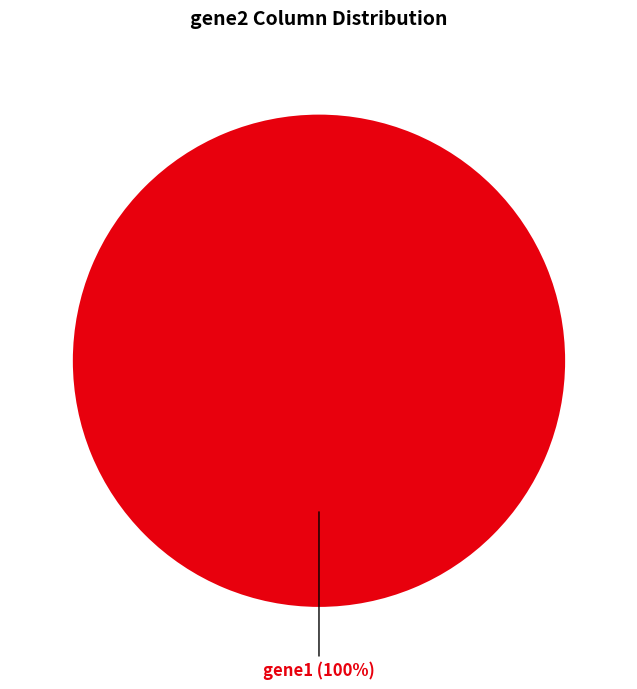

What is the majority slice?

gene1